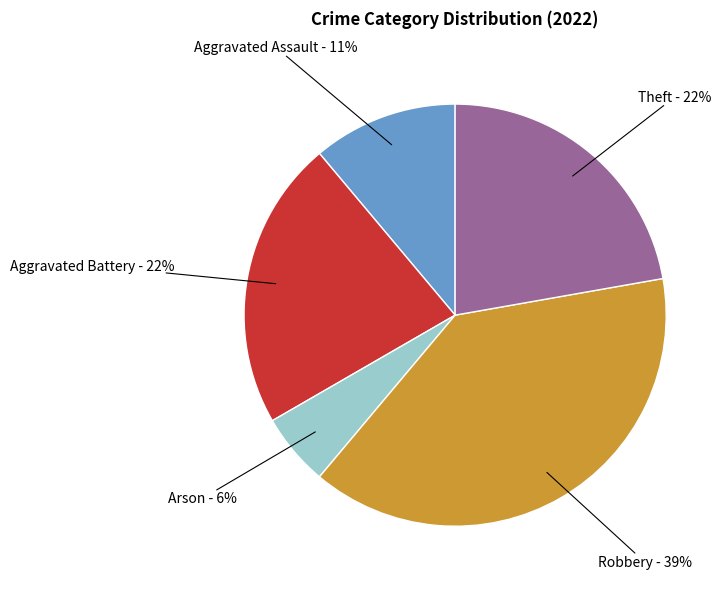

Does any single category account for the majority?

No